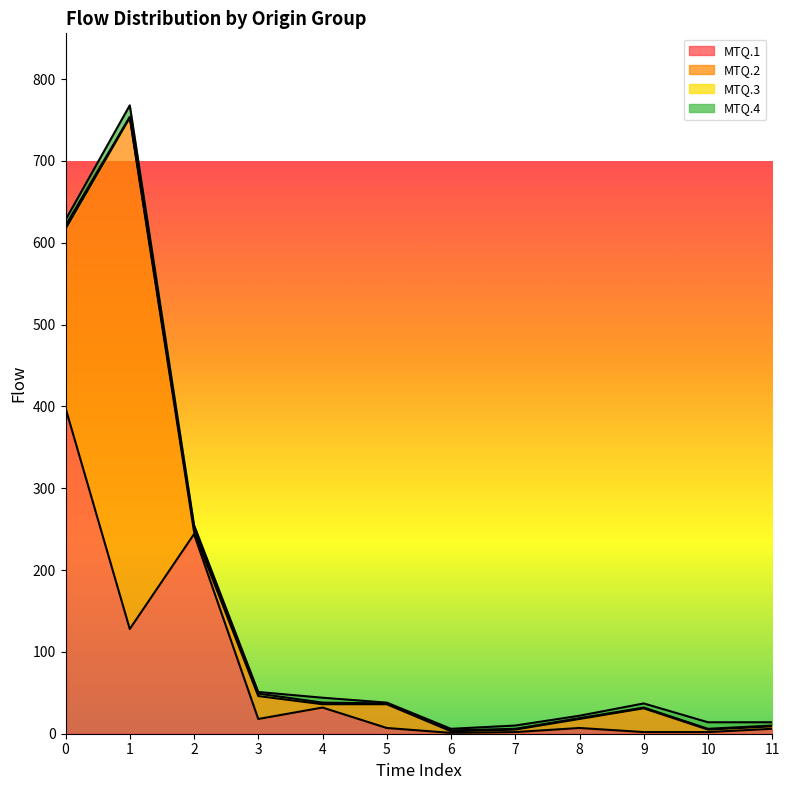

List the labels in order of MTQ.2 value, largest first.

1, 0, 5, 9, 3, 8, 4, 2, 7, 10, 11, 6